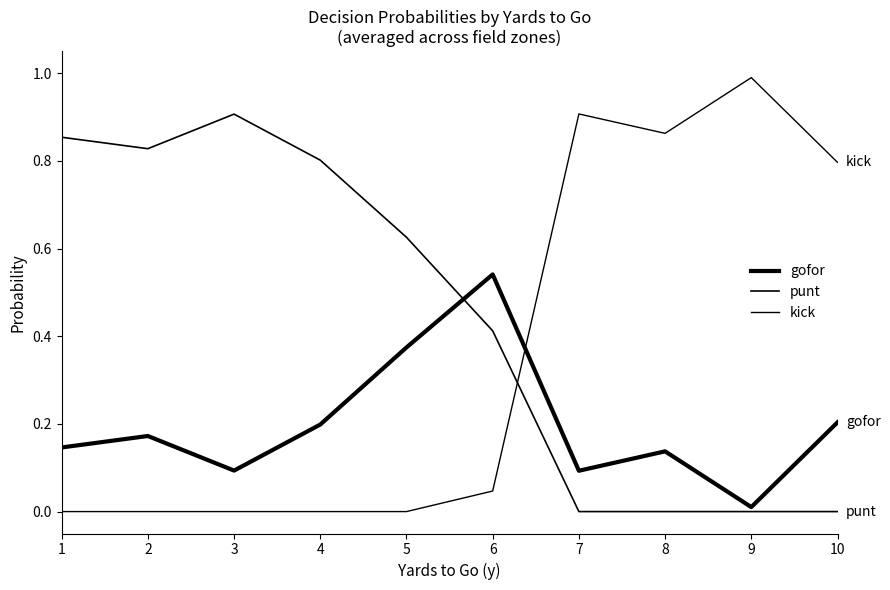

Reading left to right, what are all the values shown in this chart?

gofor: 0.1	0.2	0.1	0.2	0.4	0.5	0.1	0.1	0.0	0.2
punt: 0.9	0.8	0.9	0.8	0.6	0.4	0.0	0.0	0.0	0.0
kick: 0.0	0.0	0.0	0.0	0.0	0.0	0.9	0.9	1.0	0.8